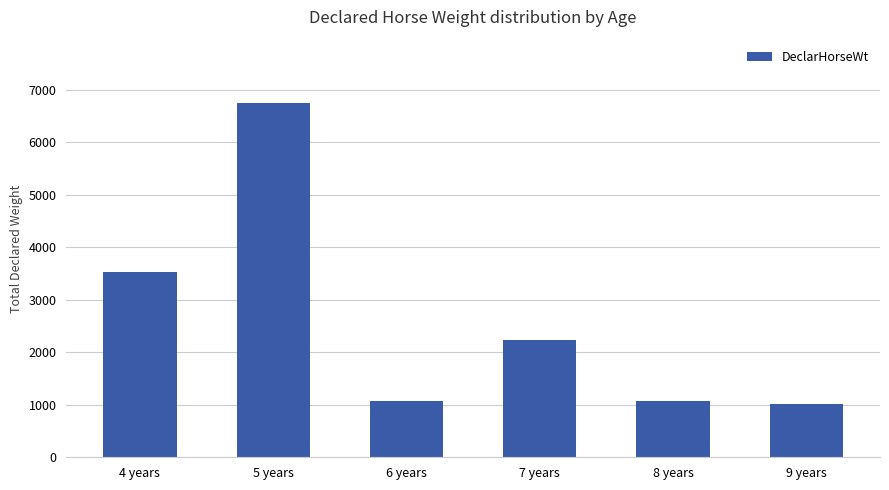

Is it true that the value at 8 years is 1070?

True